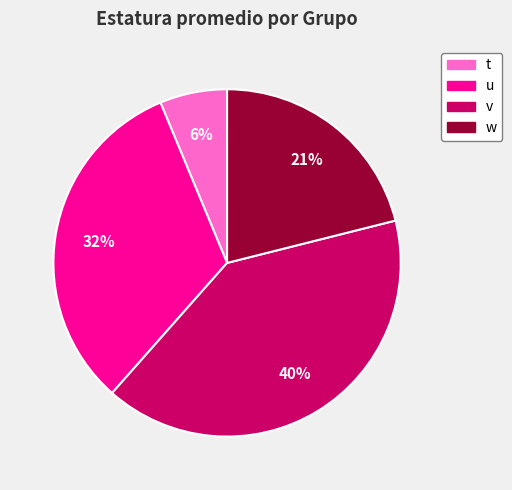

Is there any slice that represents more than half of the pie?

No